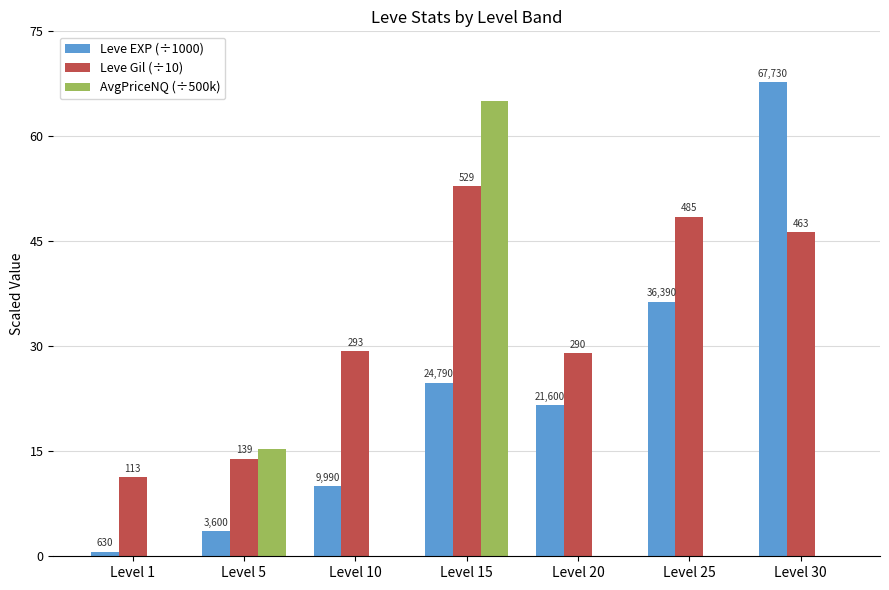

Reading left to right, what are all the values shown in this chart?

Leve EXP (÷1000): 0.6	3.6	10.0	24.8	21.6	36.4	67.7
Leve Gil (÷10): 11.3	13.9	29.3	52.9	29.0	48.5	46.3
AvgPriceNQ (÷500k): 0.0	15.3	0.0	65.0	0.0	0.0	0.0